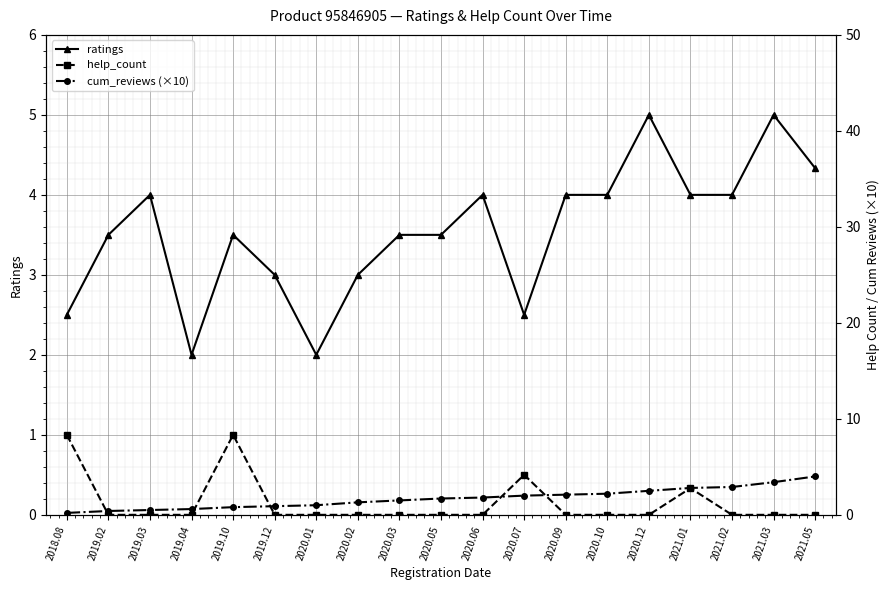

List the series in order of their overall mean, highest first.

ratings, cum_reviews (×10), help_count